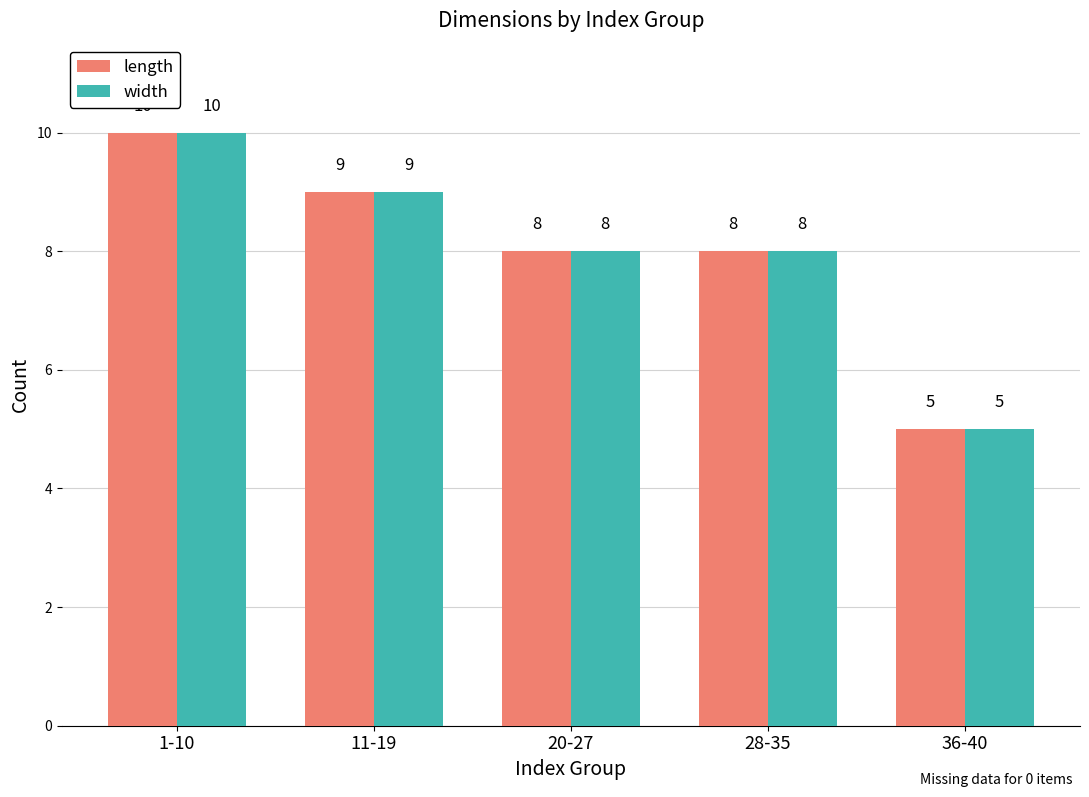

What is the approximate value of width at 20-27?

8